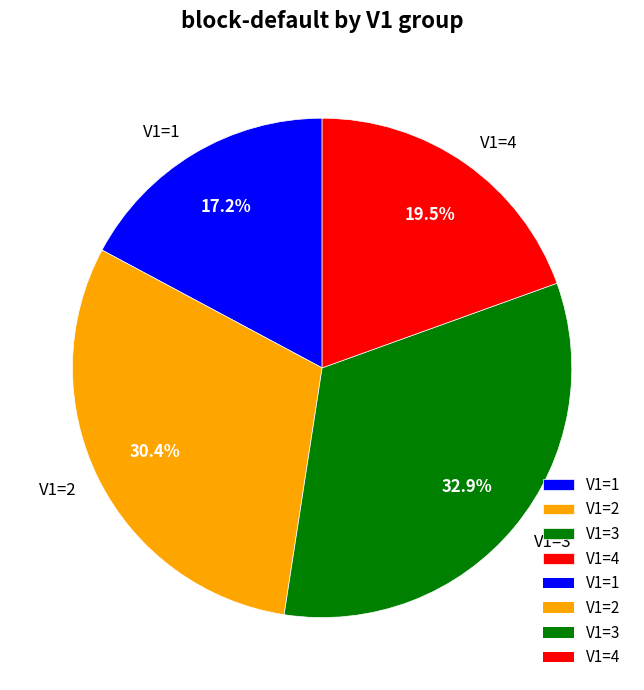

Which has a higher value, V1=2 or V1=4?

V1=2